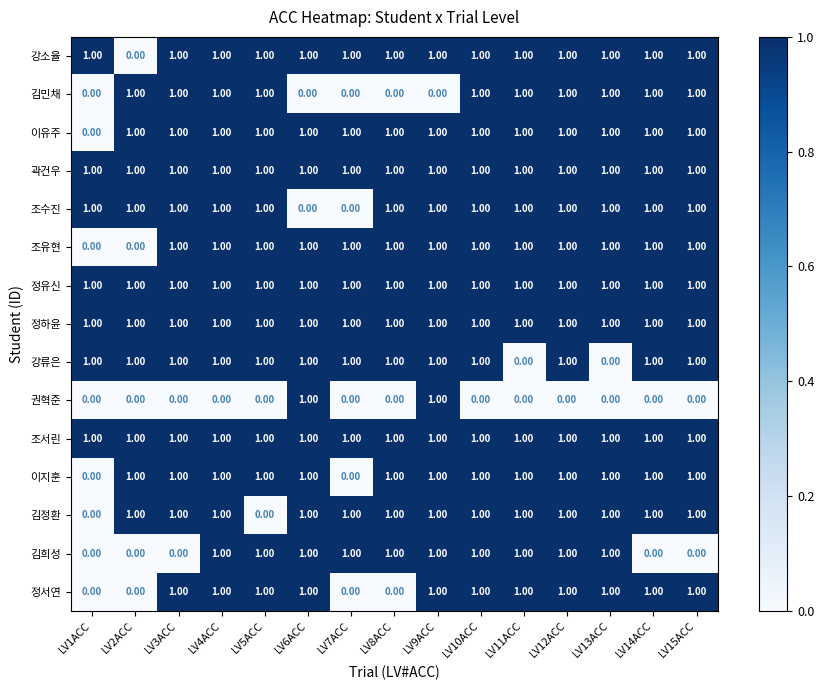

Between LV10ACC and LV15ACC, which series saw the biggest shift?

김희성